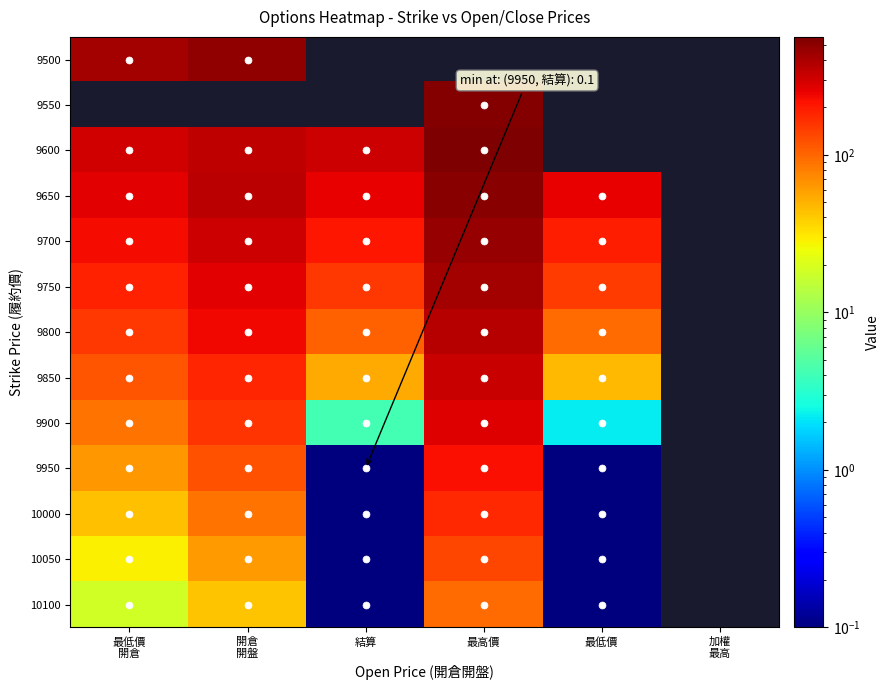

What is the lowest value of the 9900 series?

2.2